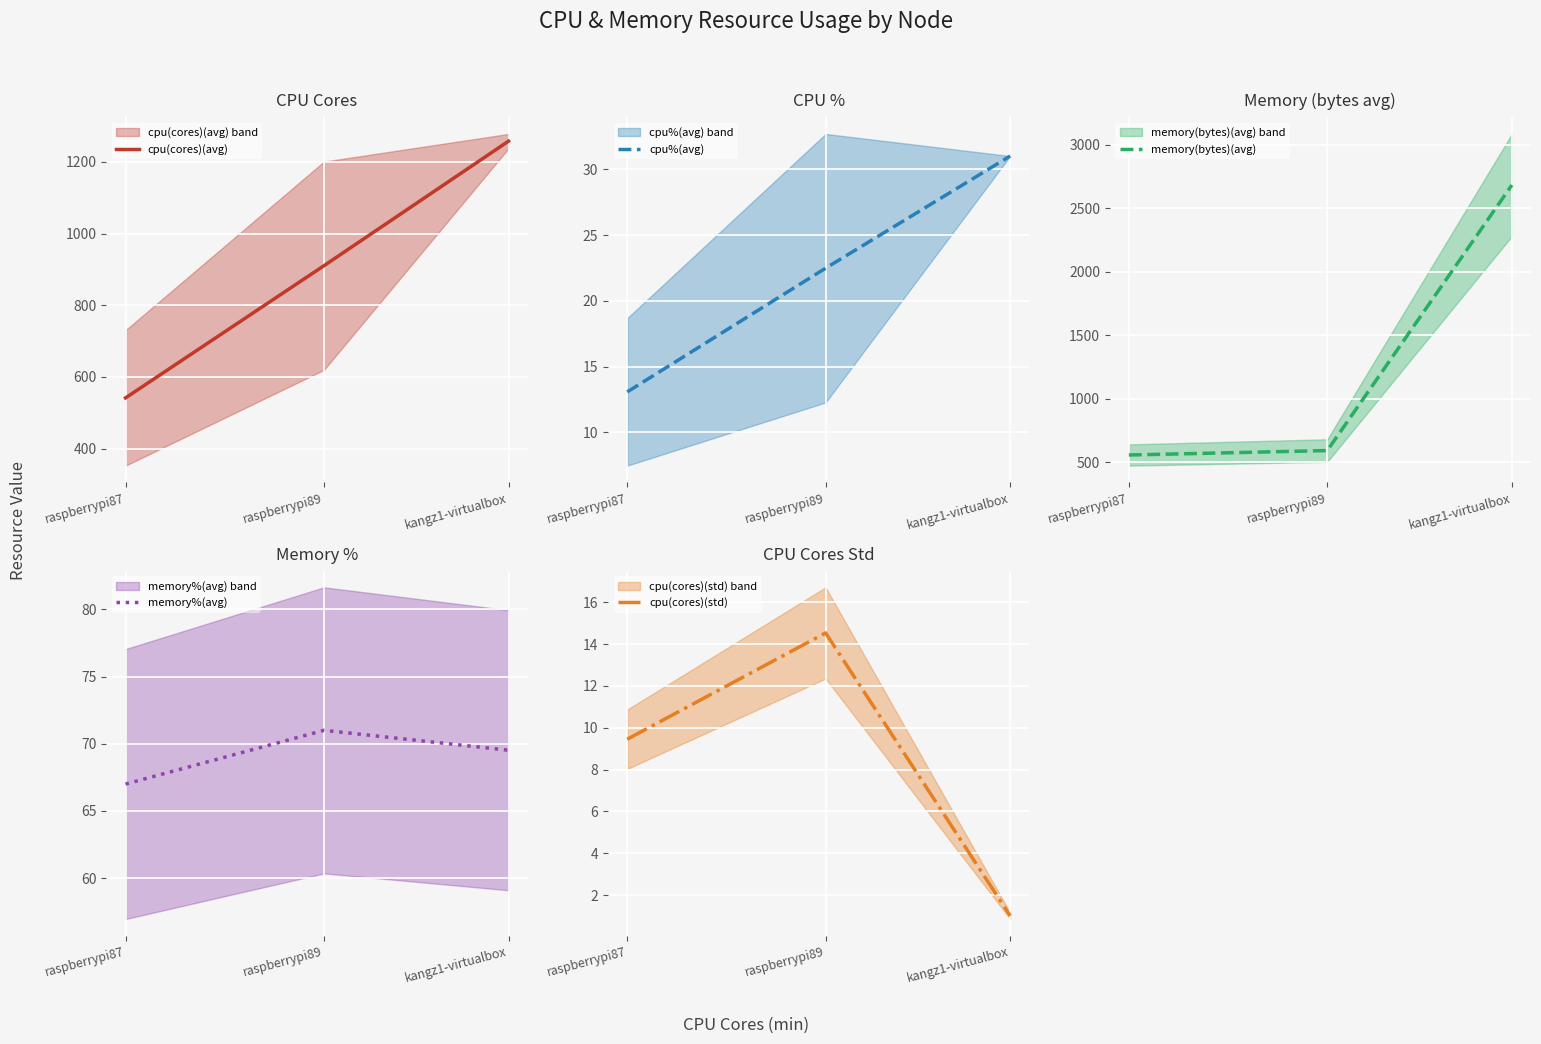

How many data points does each series have?

3